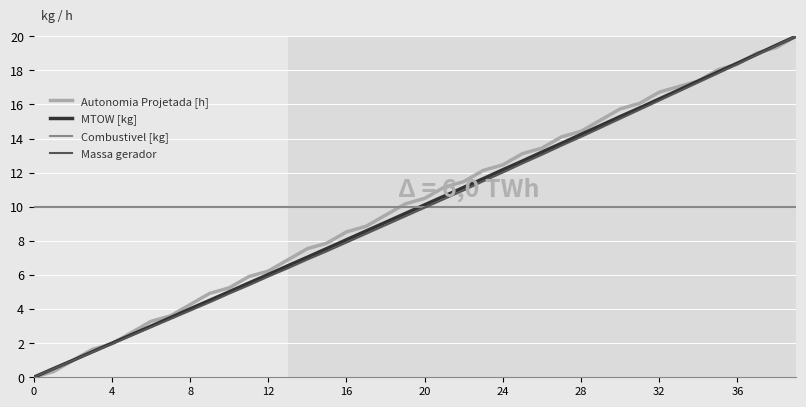

What is the maximum value shown in the chart?

20.0